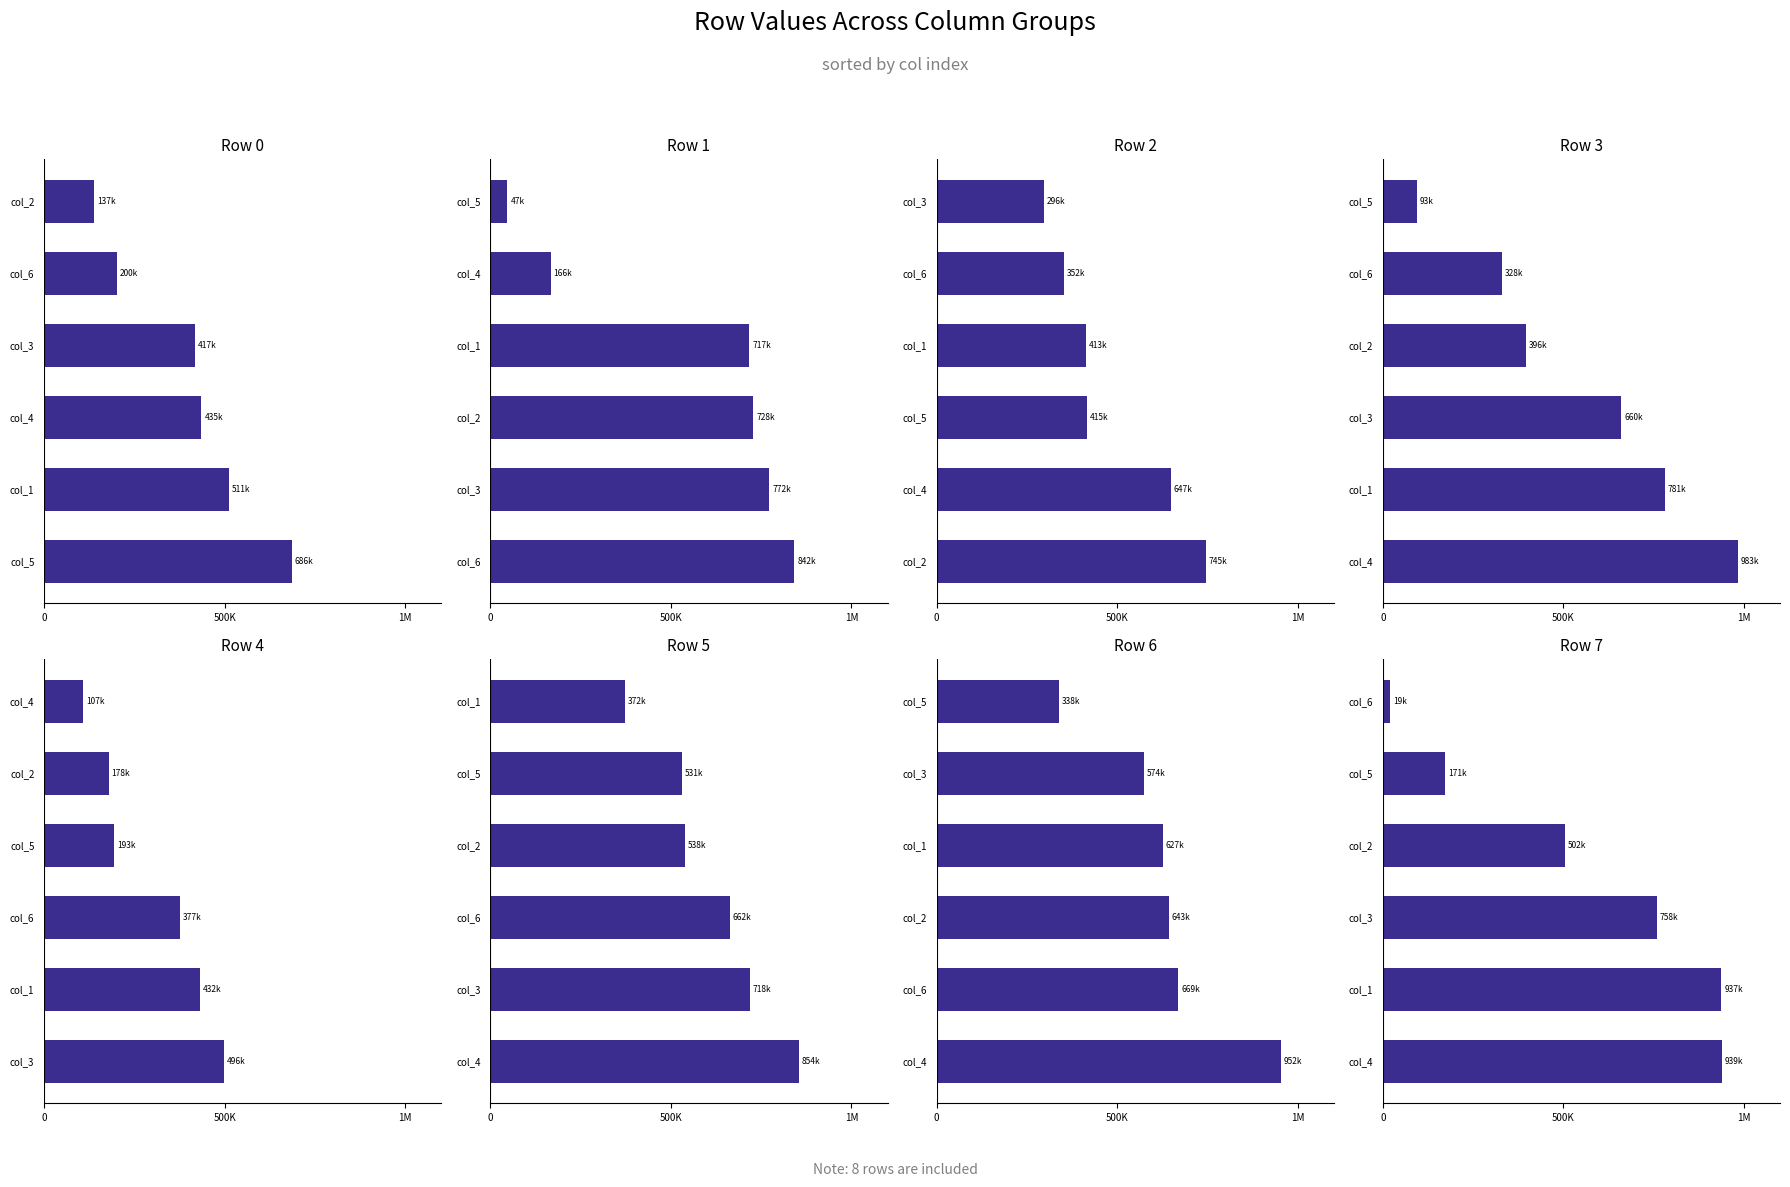

The value of col_6 at Row 2 is 352490. True or false?

True